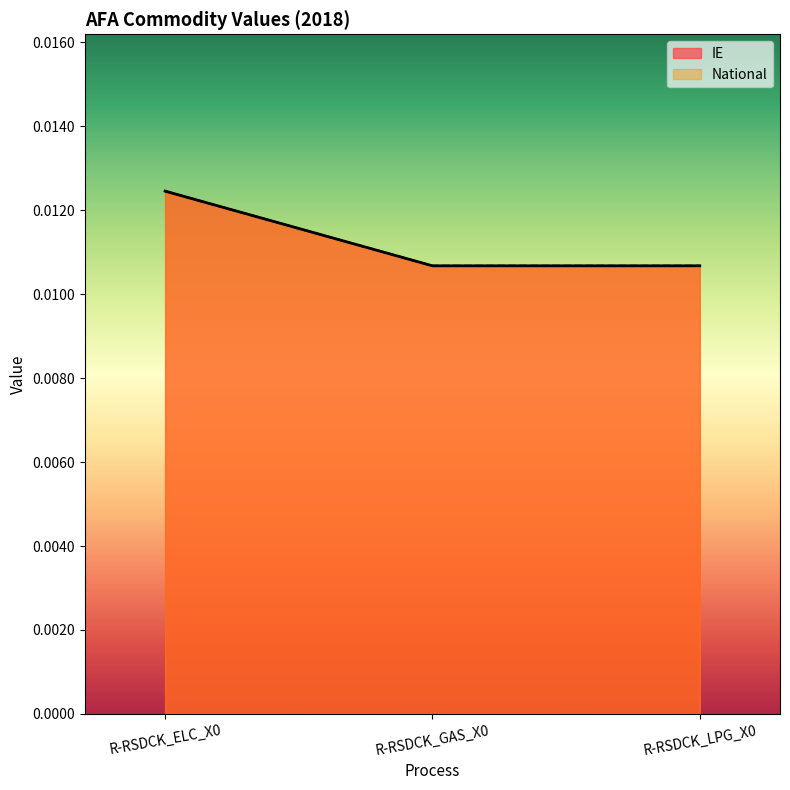

List the labels in order of National value, largest first.

R-RSDCK_ELC_X0, R-RSDCK_GAS_X0, R-RSDCK_LPG_X0